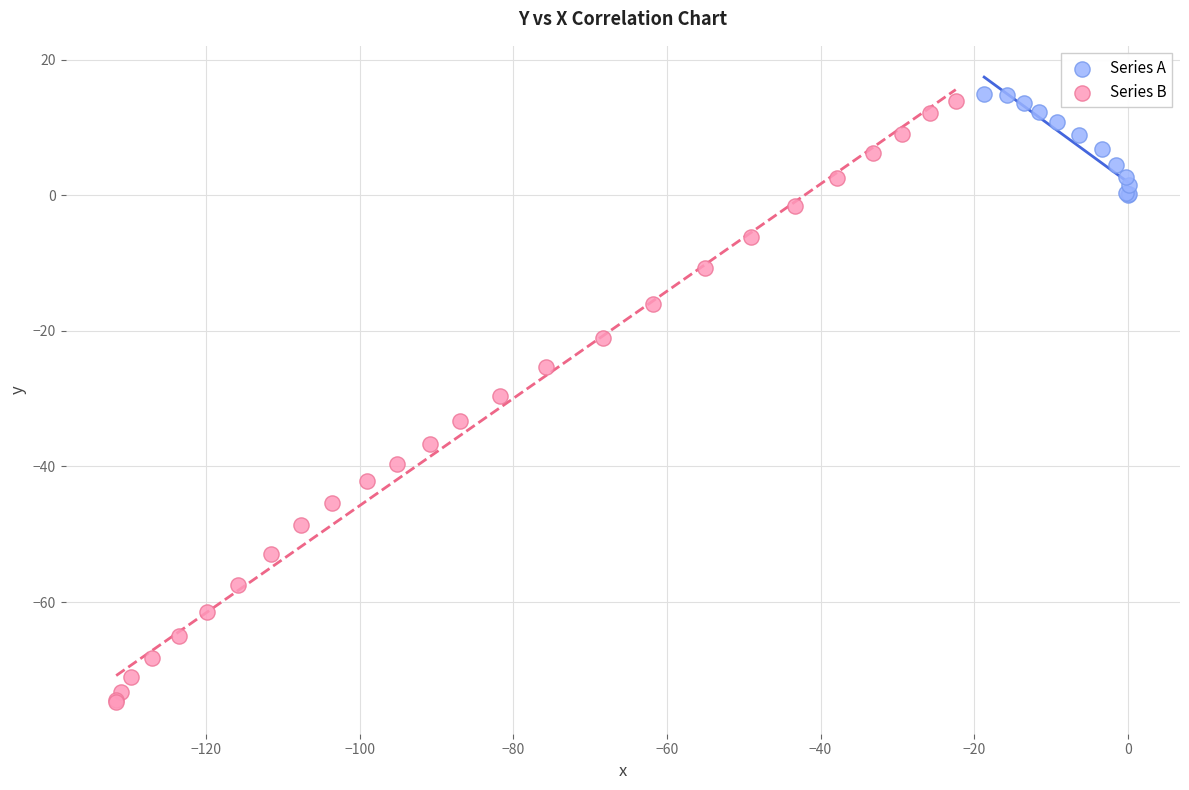

Which series has the largest Y range (max minus min)?

Series B